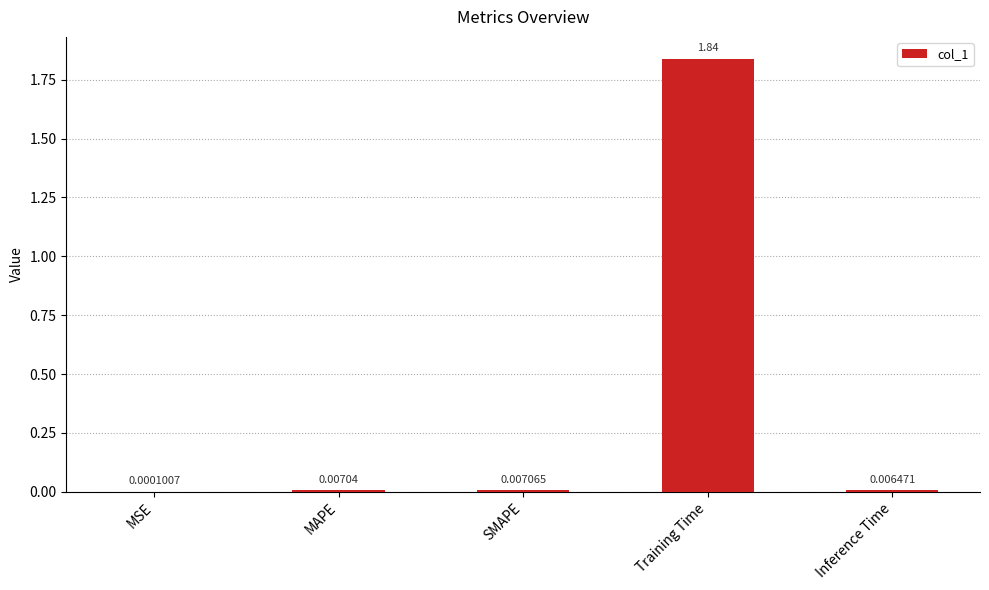

Between MAPE and Training Time, which is larger?

Training Time